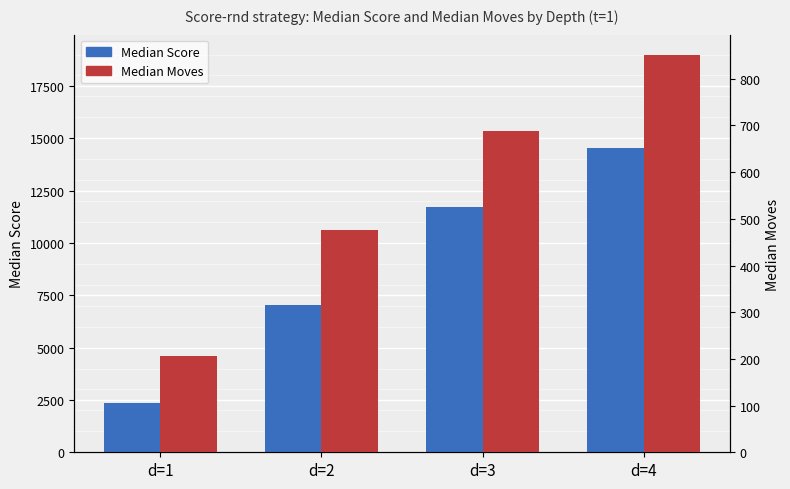

Rank the series by their maximum value, from lowest to highest.

Median Moves, Median Score